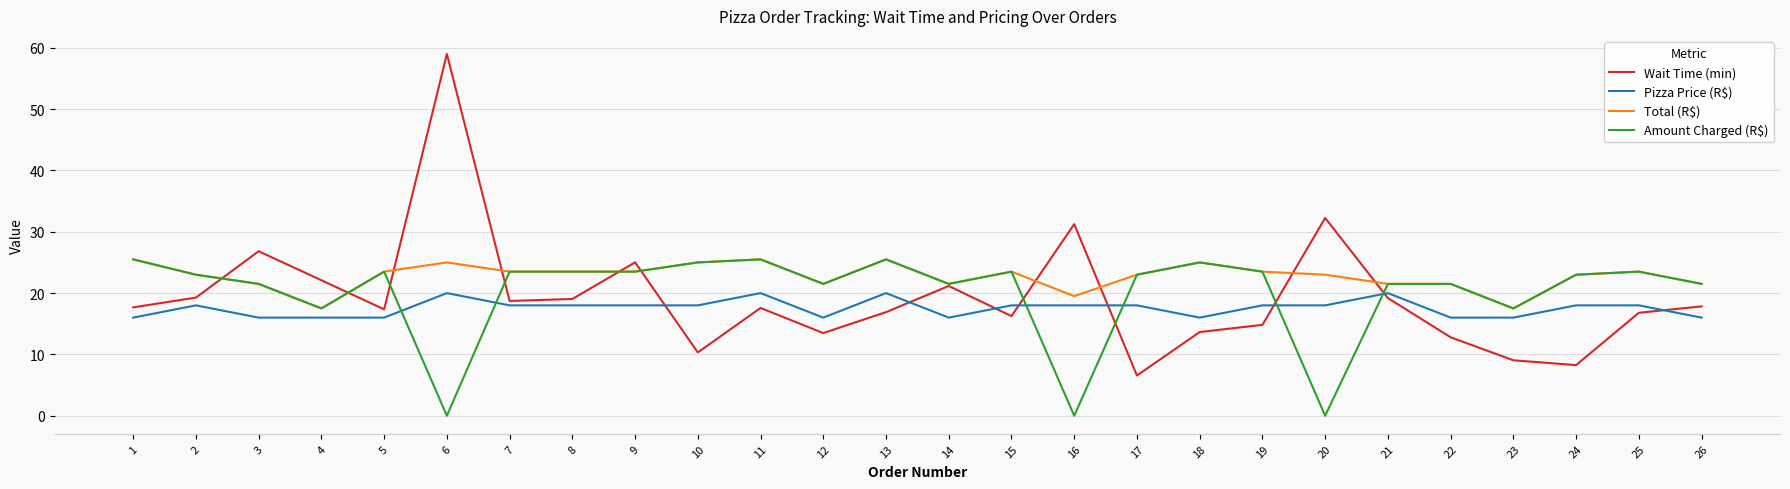

How many series are shown in this chart?

4